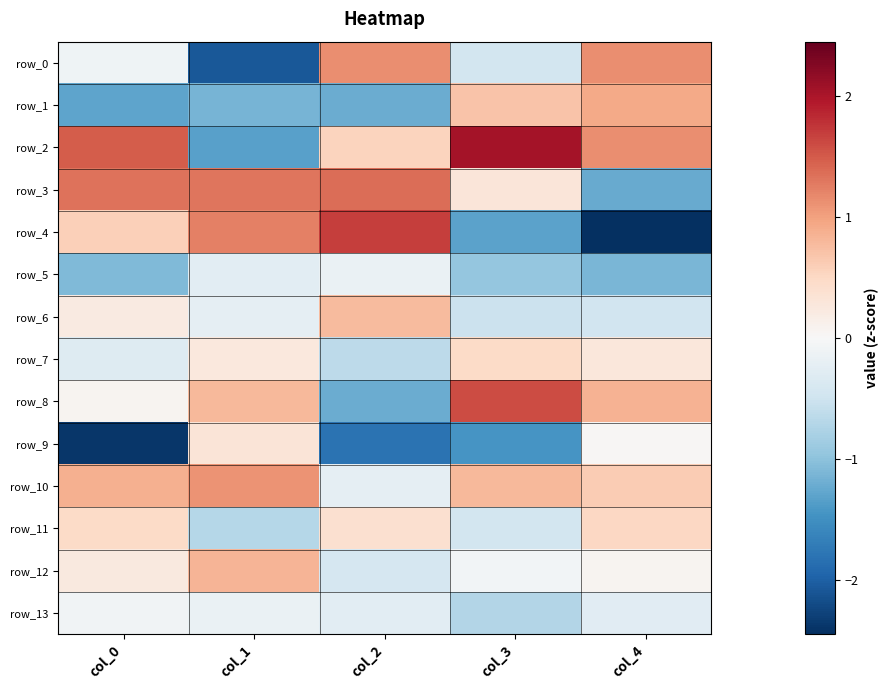

What is the smallest value displayed?

-2.4